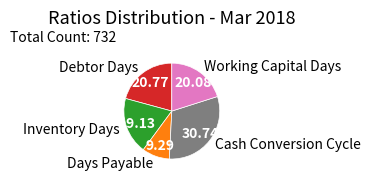

Between Working Capital Days and Cash Conversion Cycle, which is larger?

Cash Conversion Cycle